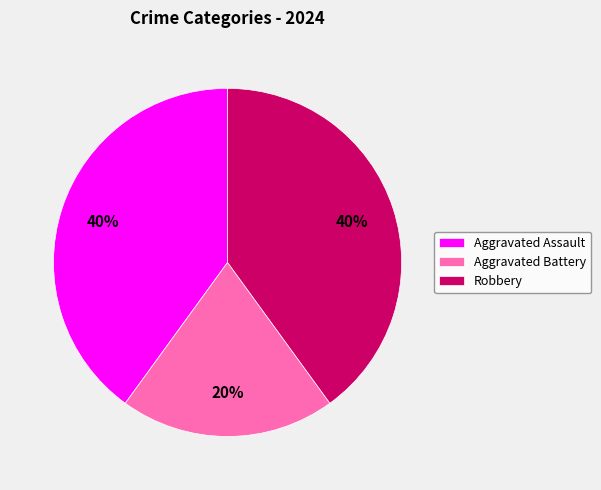

To the nearest percent, what is the combined percentage of Aggravated Assault and Aggravated Battery?

60%